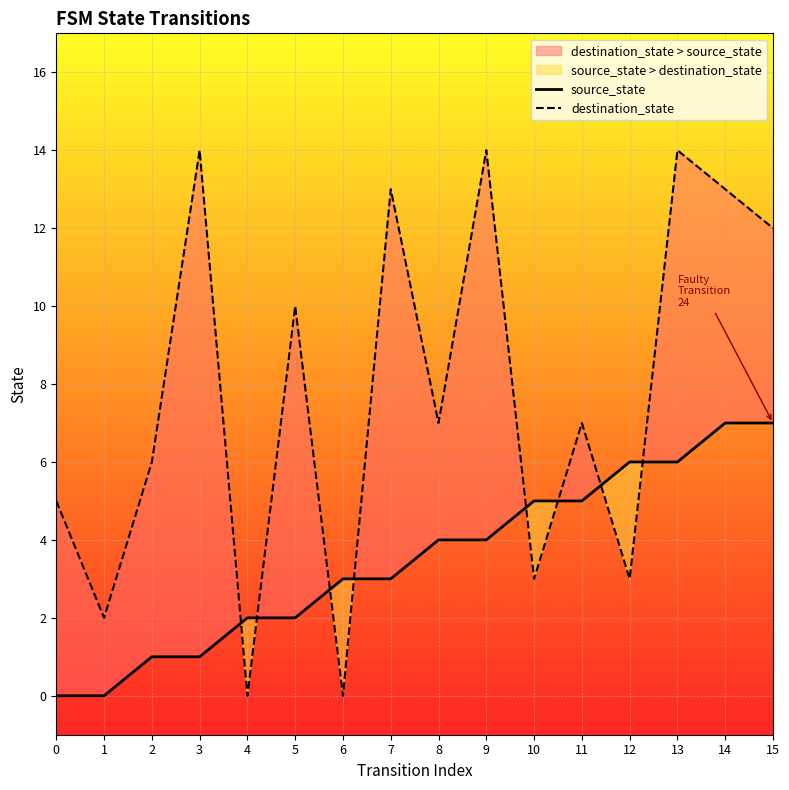

Between which two adjacent categories do source_state and destination_state first intersect?

3 and 4